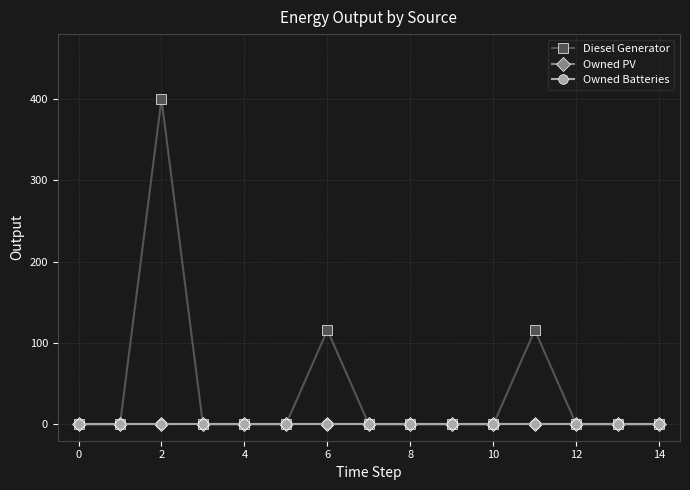

True or false: Owned Batteries has more than 1 points higher than both neighbors.

False